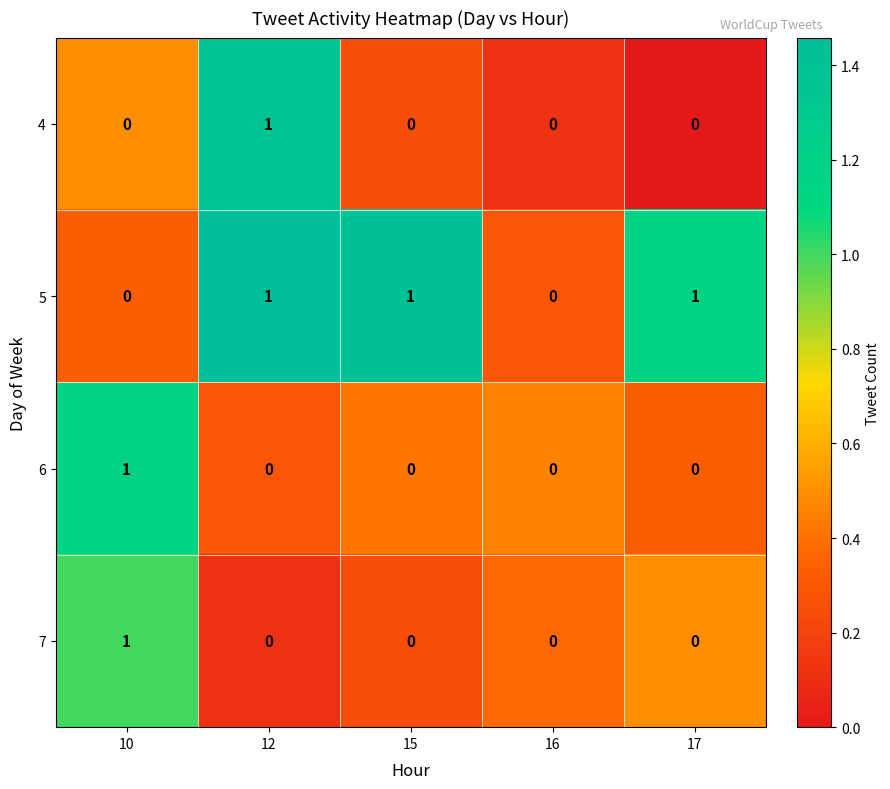

Which category has the highest value in the 6 series?

10